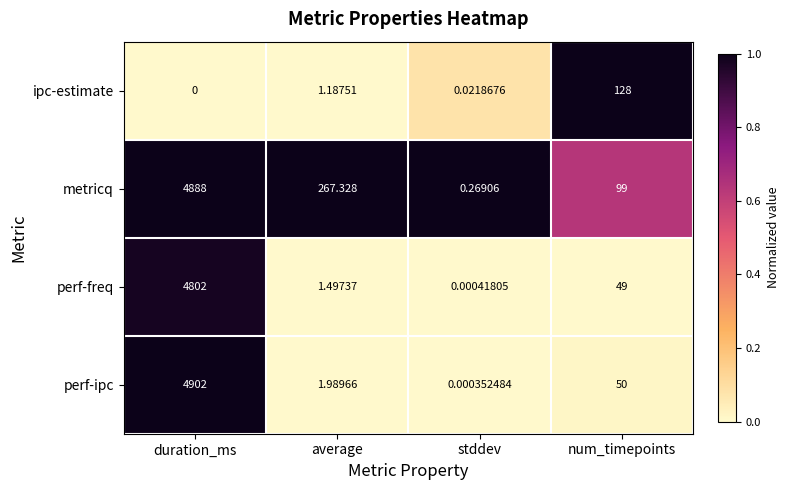

Rank the categories by ipc-estimate value from lowest to highest.

duration_ms, stddev, average, num_timepoints